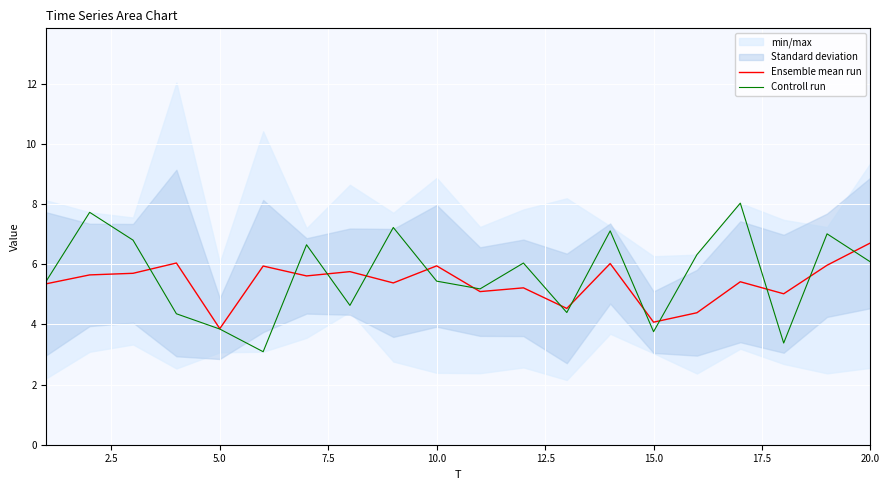

The value of Controll run at 10.0 is 5.4. True or false?

True